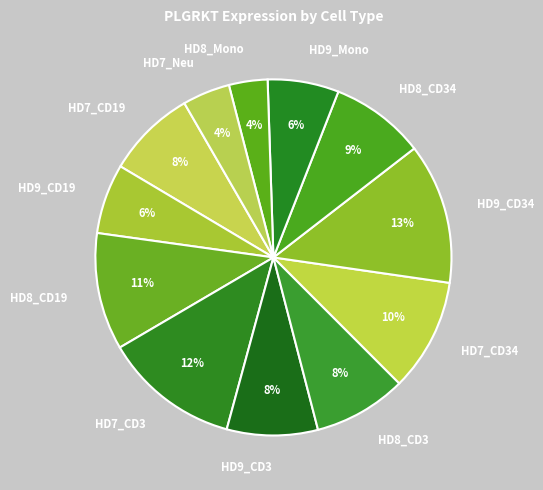

To the nearest percent, what percentage of the pie is HD9_CD34?

13%